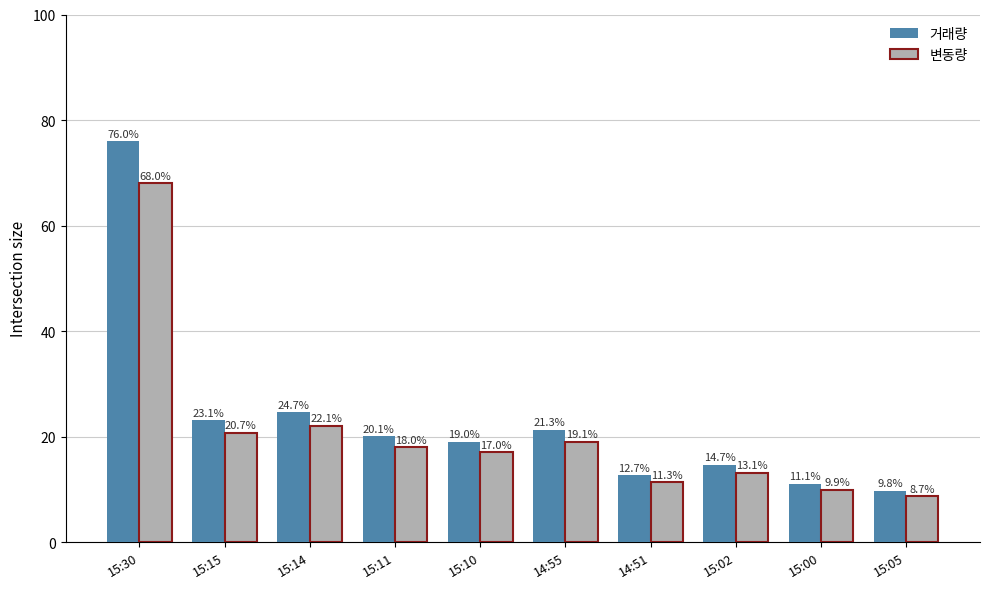

What is the difference between the maximum and minimum values in the 거래량 series?

66.2